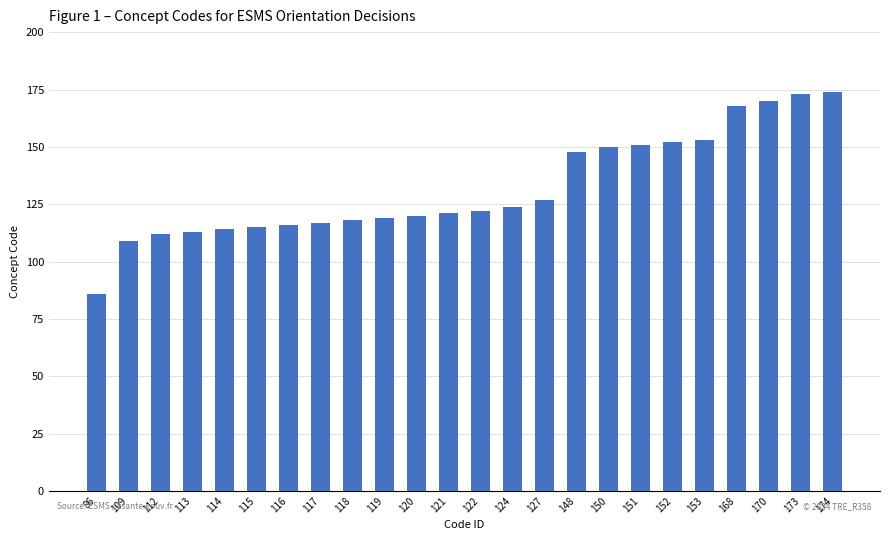

Which has a higher value, 122 or 118?

122